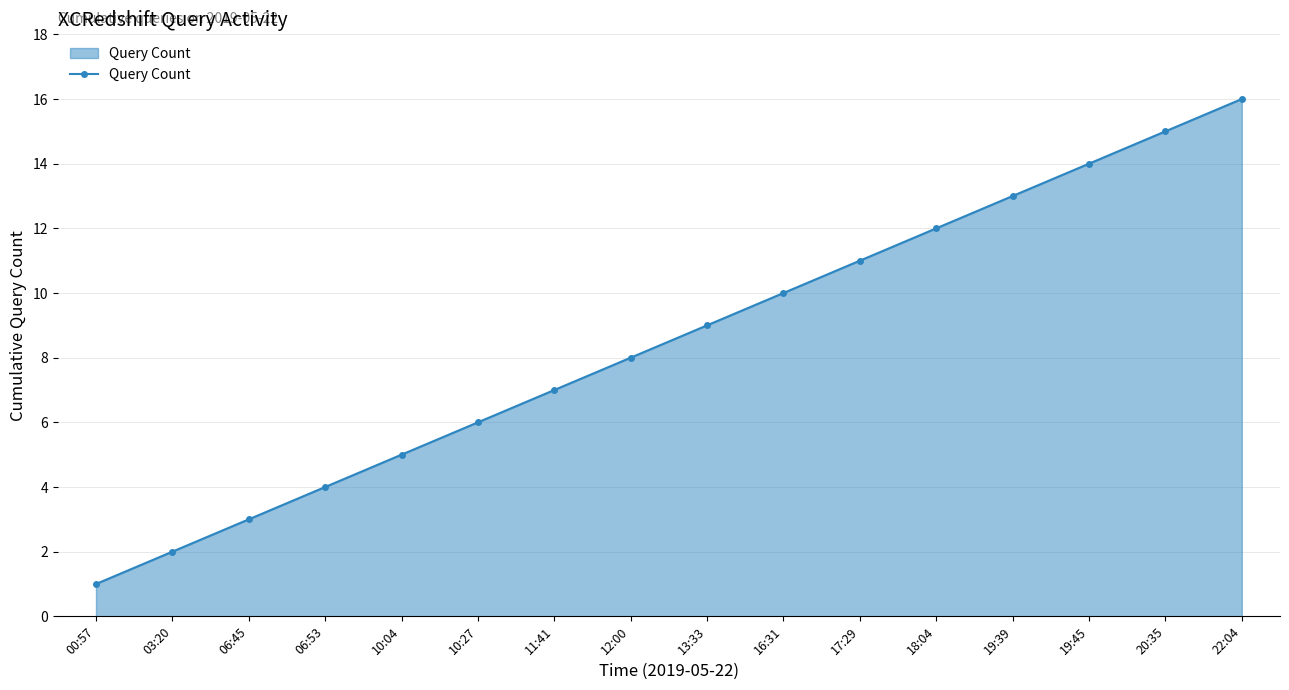

Reading left to right, what are all the values shown in this chart?

1	2	3	4	5	6	7	8	9	10	11	12	13	14	15	16